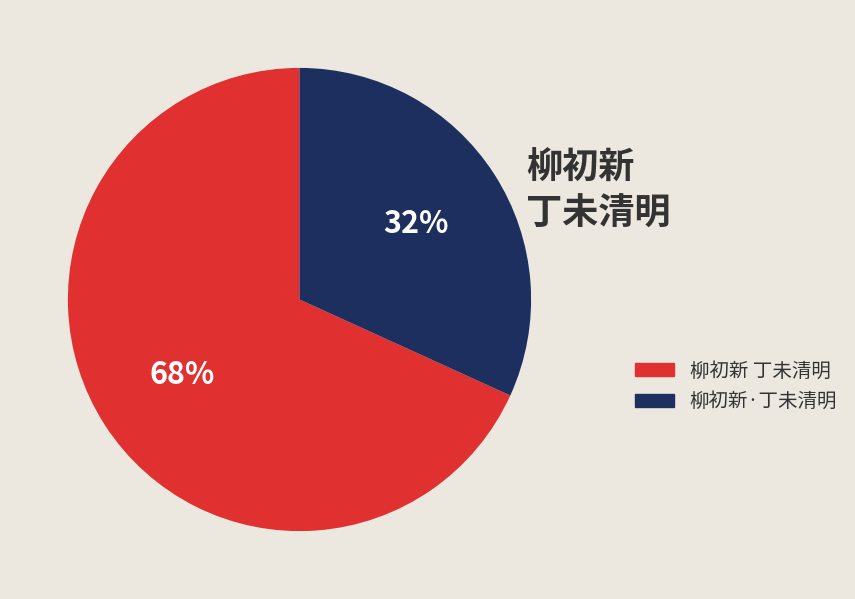

To the nearest percent, what percentage of the pie is 柳初新·丁未清明?

32%